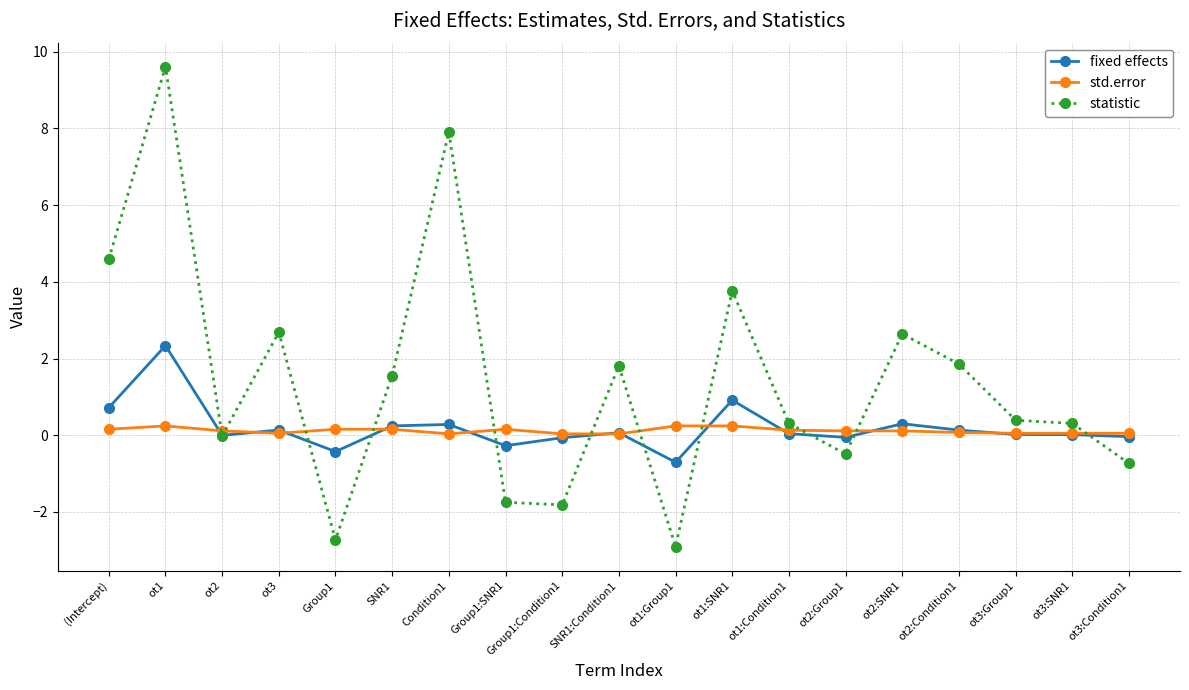

What is the sum of the statistic values at ot1:Condition1 and Condition1?

8.2